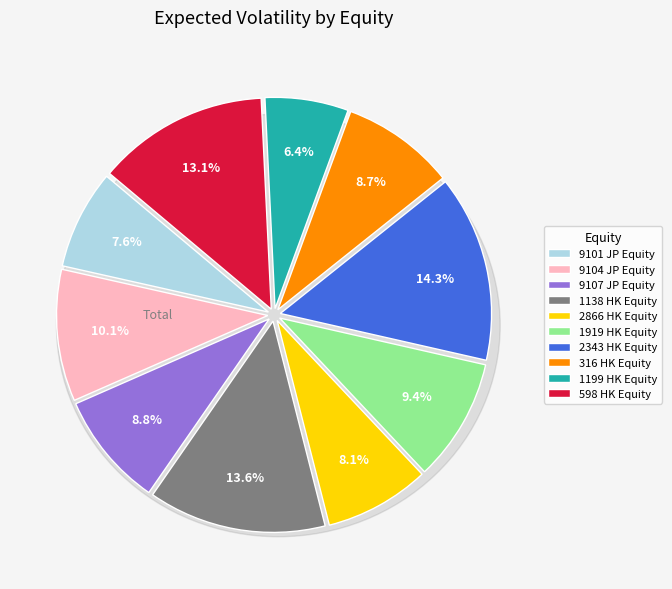

How many slices are in this pie chart?

10